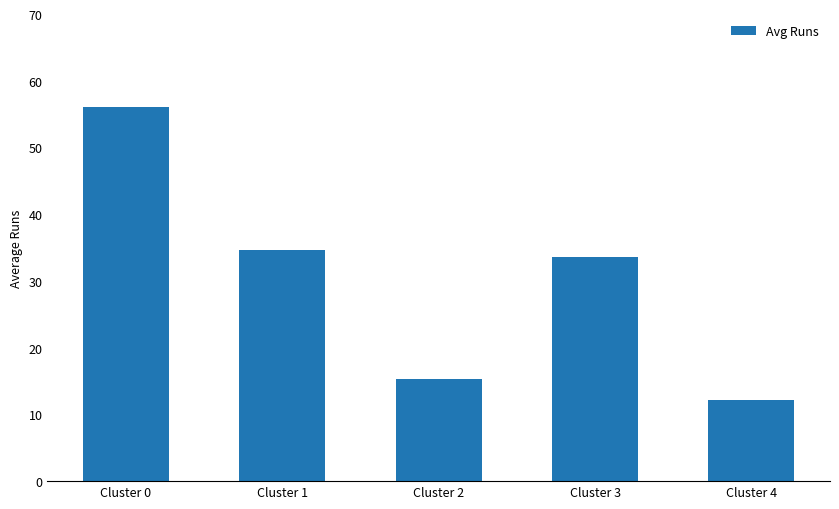

The chart shows a value of 34.7 at Cluster 1. True or false?

True